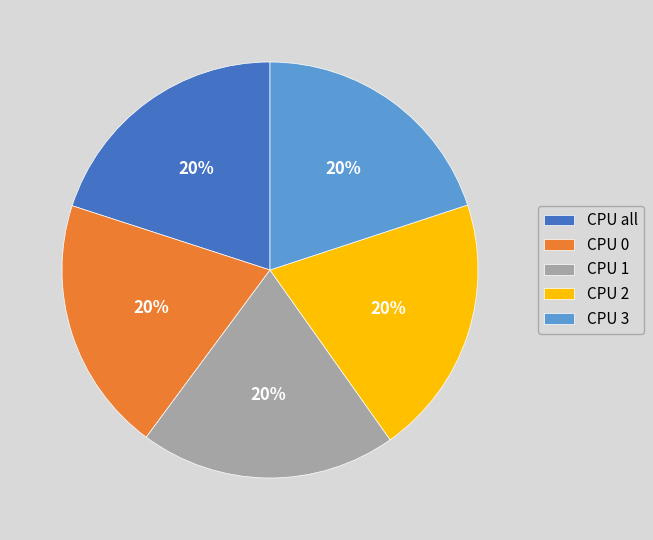

To the nearest percent, what is the combined percentage of CPU 3 and CPU 0?

40%